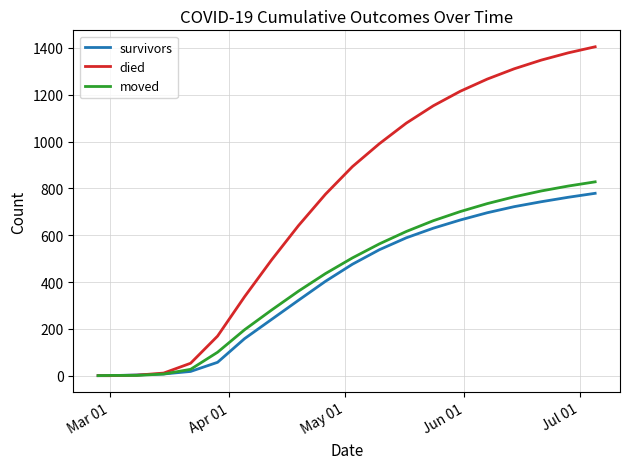

What is the greatest value displayed?

1405